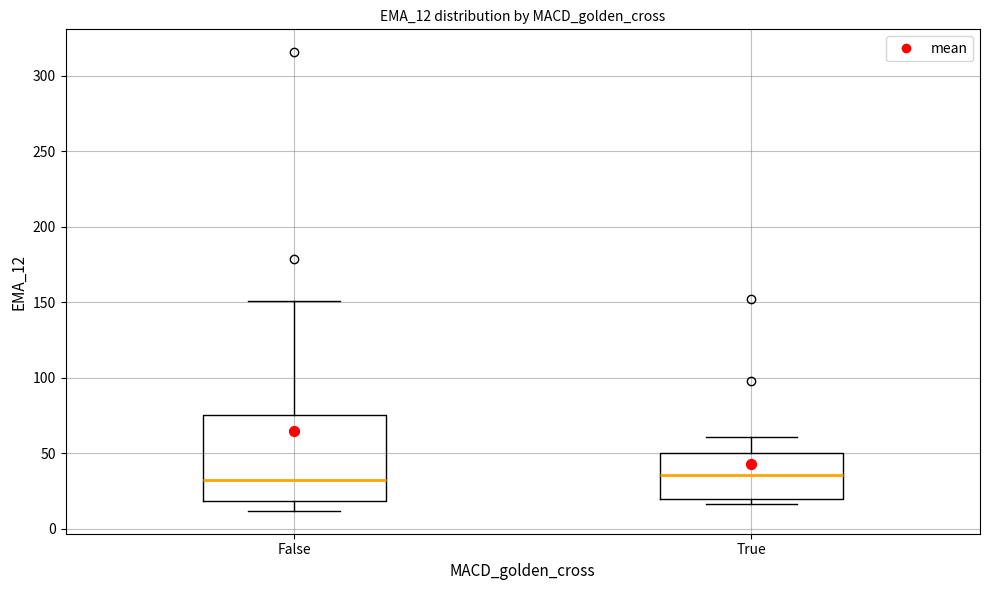

Where is the lower edge of the box for True on the y-axis? The values are not printed on the chart, so give them approximately, as read against the axis.

20